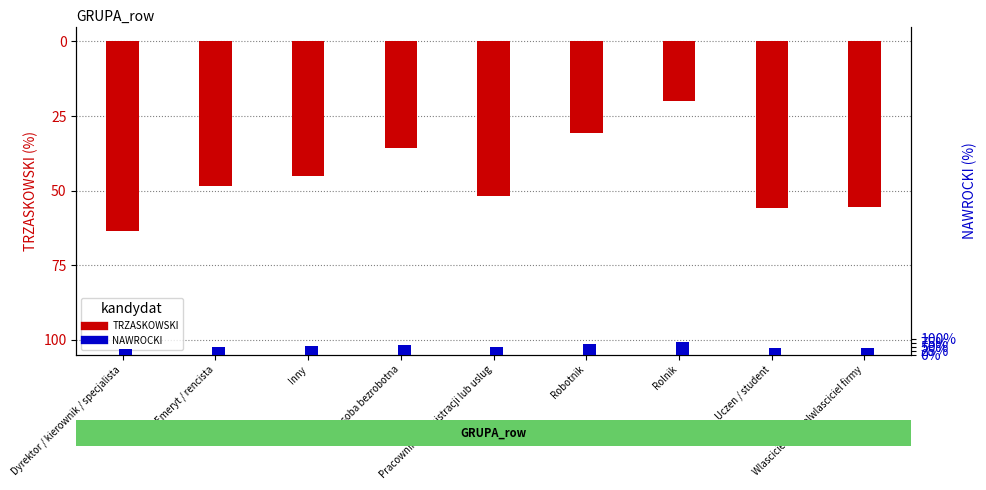

Reading right to left, transcribe all the data shown in this chart.

TRZASKOWSKI: -55.4	-55.7	-19.9	-30.7	-51.7	-35.7	-45.2	-48.4	-63.7
NAWROCKI: 2.2	2.2	4.0	3.5	2.4	3.2	2.7	2.6	1.8